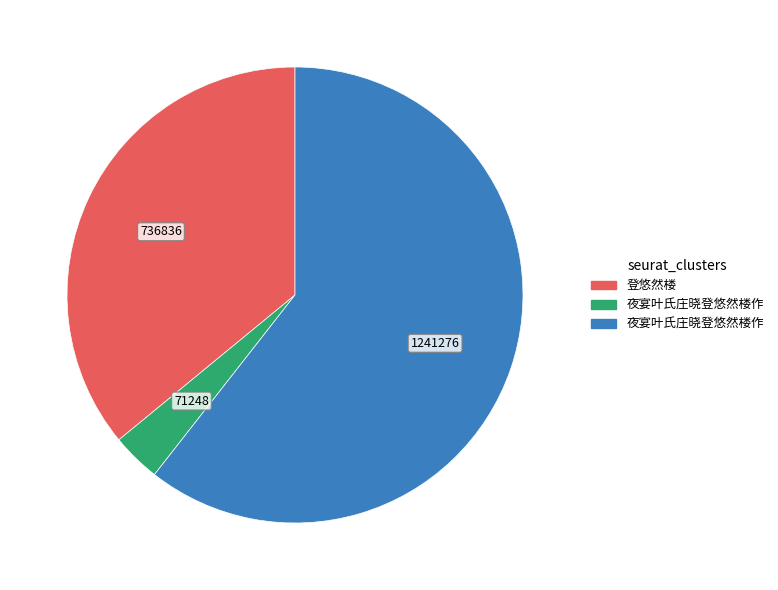

Is there a majority slice in this chart?

Yes